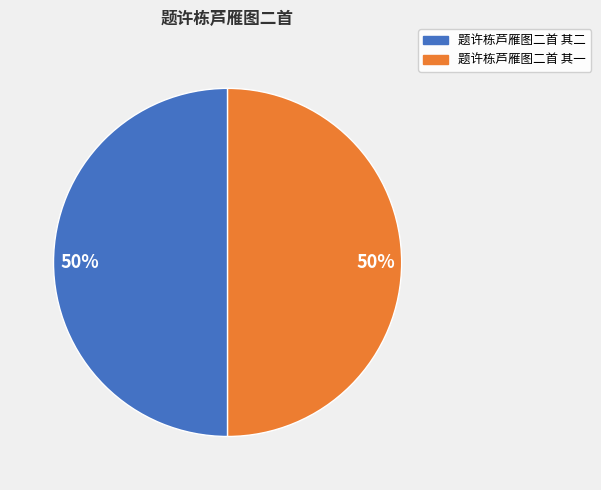

To the nearest percent, what is the combined percentage of 题许栋芦雁图二首 其一 and 题许栋芦雁图二首 其二?

100%